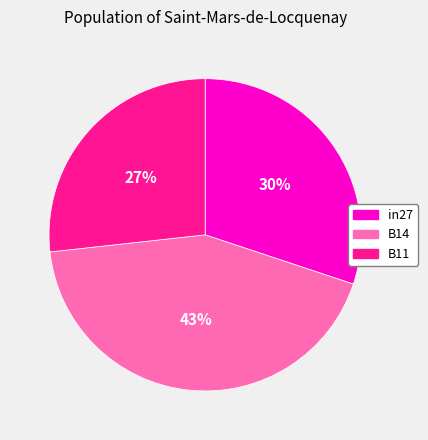

Is the sum of in27 and B11 greater than half?

Yes